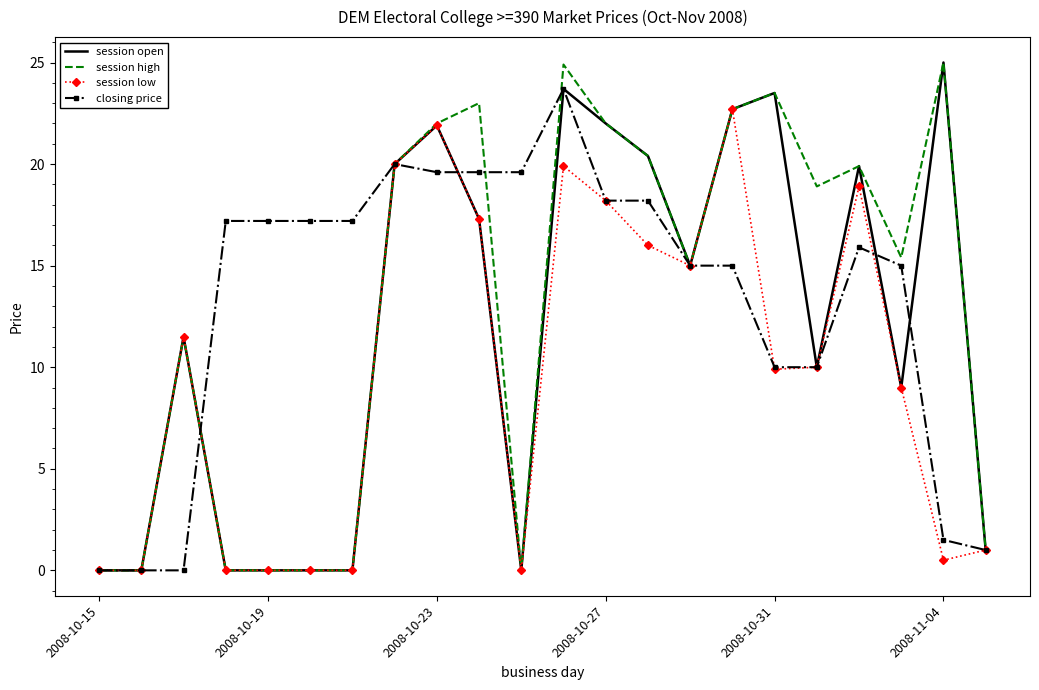

What is the maximum value shown in the chart?

25.0